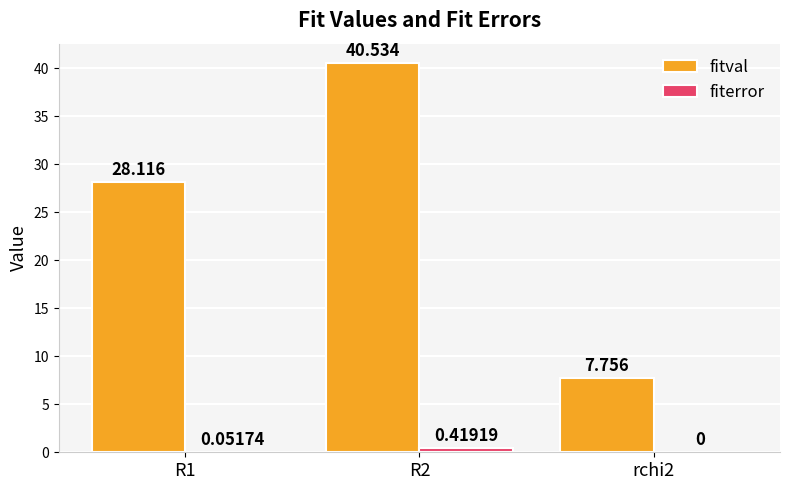

How many groups of bars are there?

3